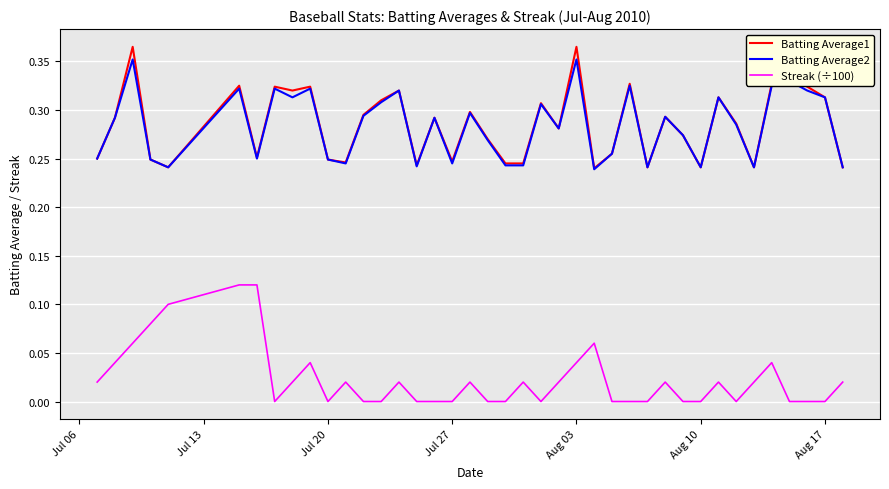

True or false: Batting Average2 and Streak (÷100) intersect in this chart.

False